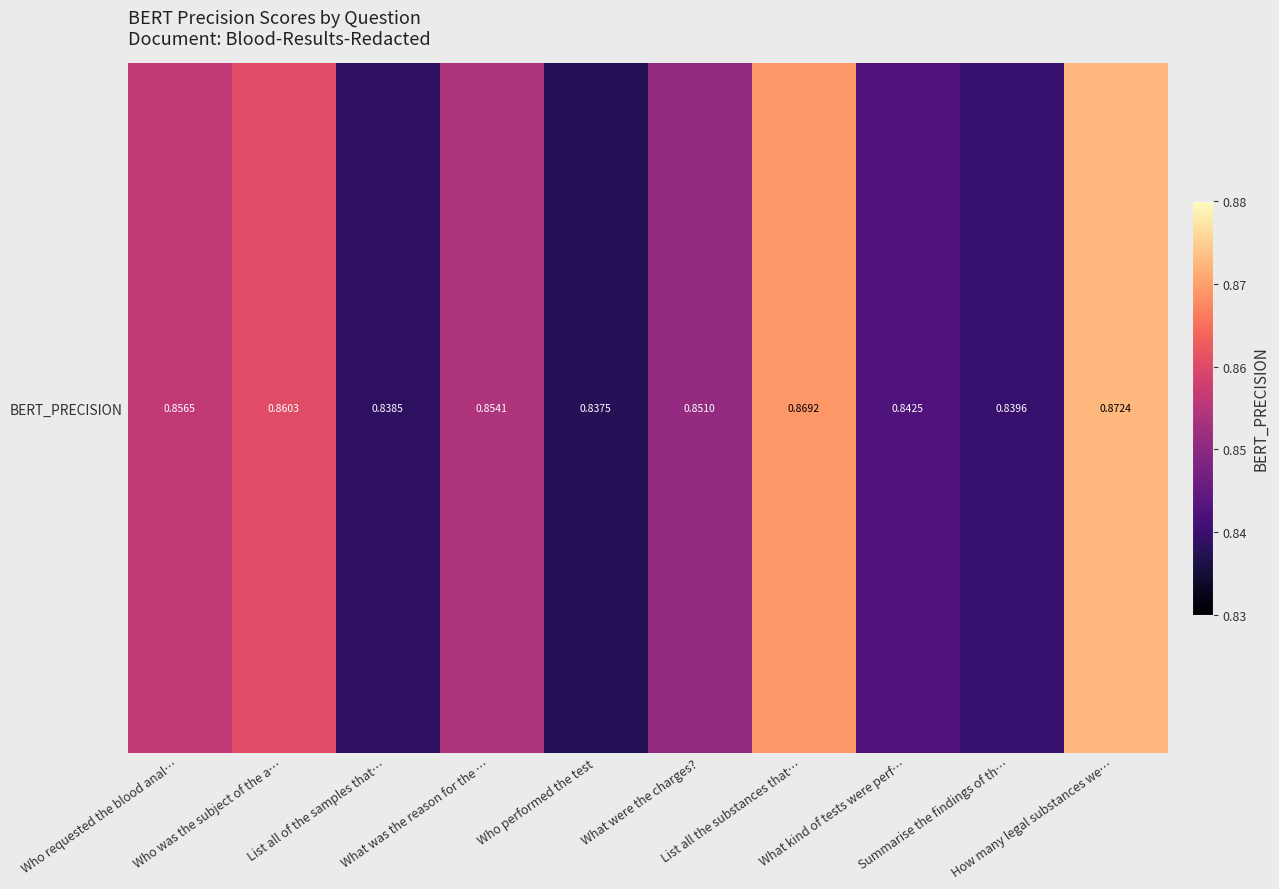

List the labels in order of value, largest first.

How many legal substances we…, List all the substances that…, Who was the subject of the a…, Who requested the blood anal…, What was the reason for the …, What were the charges?, What kind of tests were perf…, Summarise the findings of th…, List all of the samples that…, Who performed the test